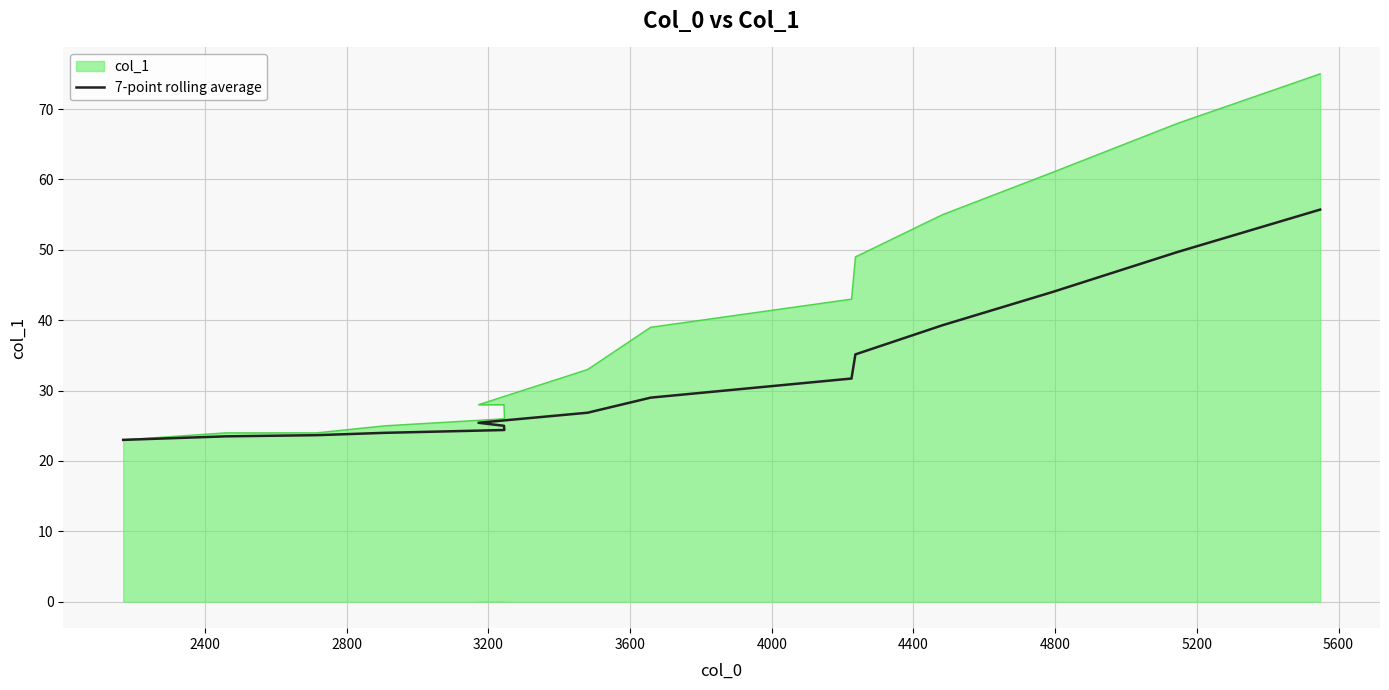

The value at 2400 is 23.5. True or false?

True